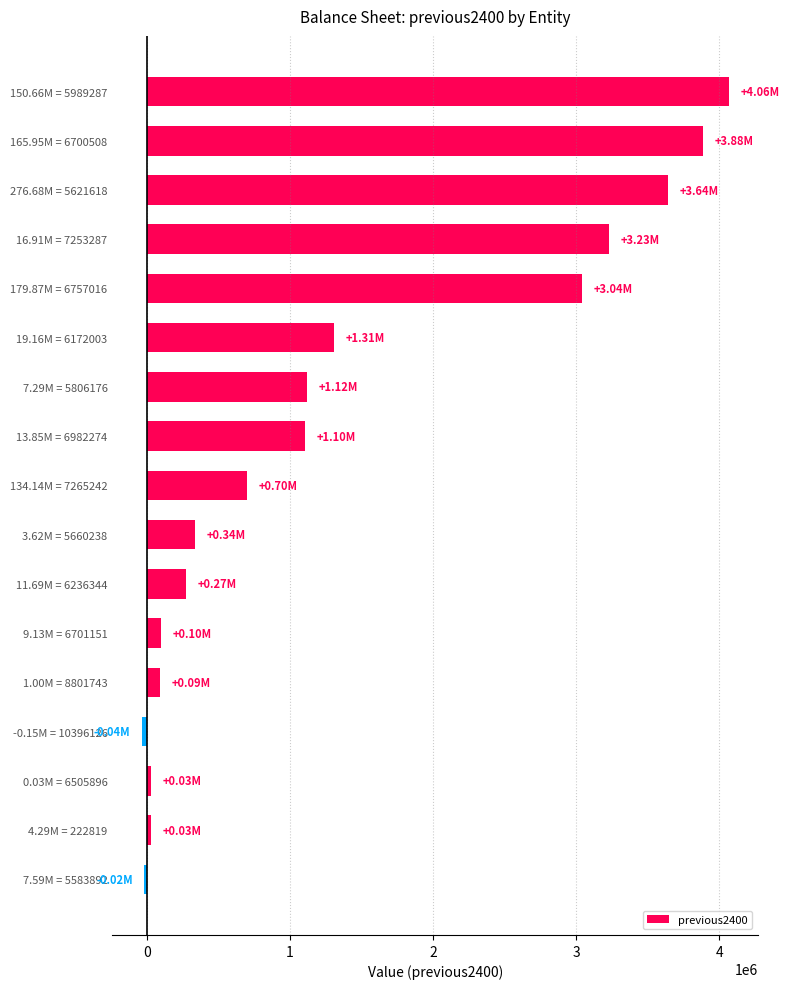

Between 3.62M = 5660238 and 276.68M = 5621618, which is larger?

276.68M = 5621618